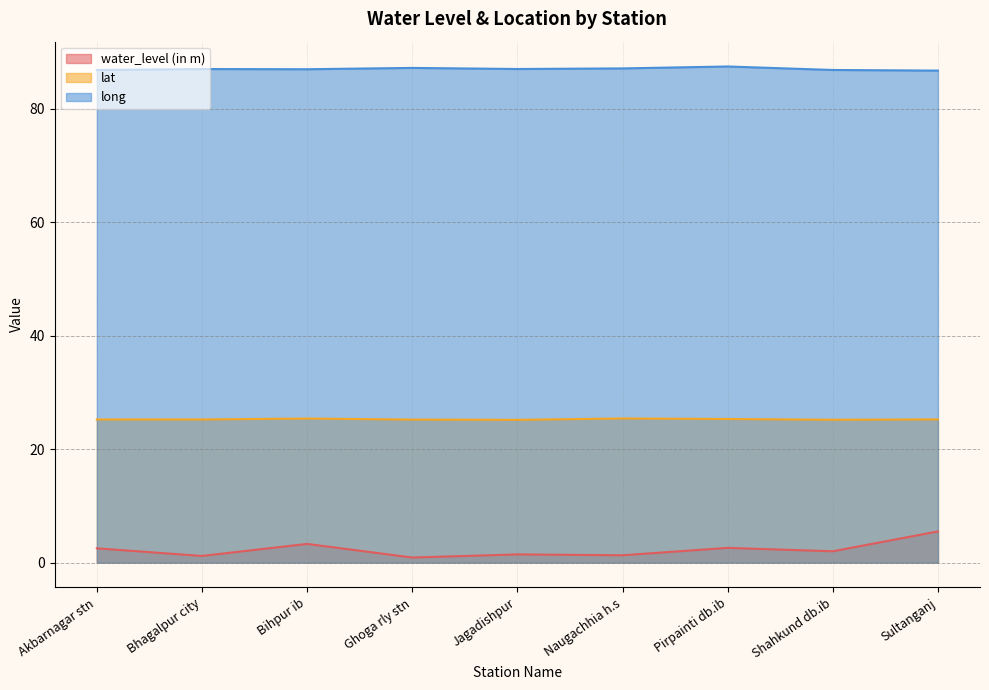

Is it true that water_level (in m) equals 1.2 at Bhagalpur city?

True